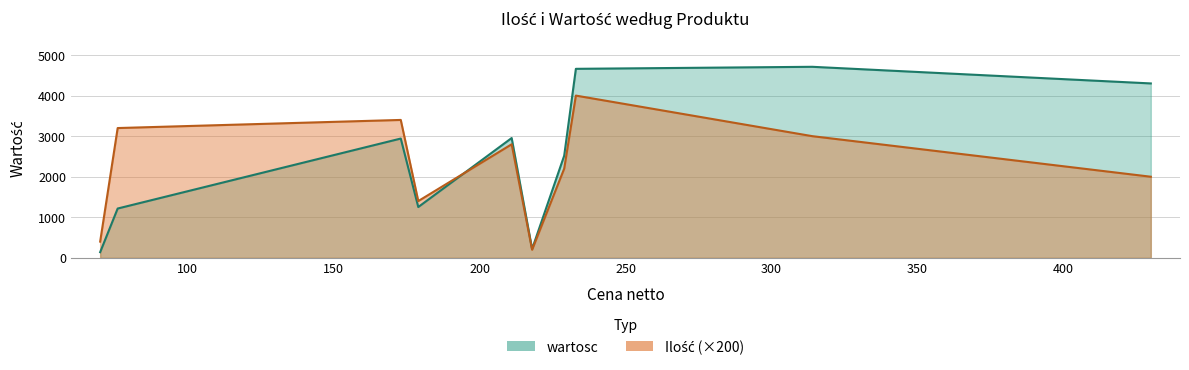

True or false: Ilość has more than 0 points higher than both neighbors.

True